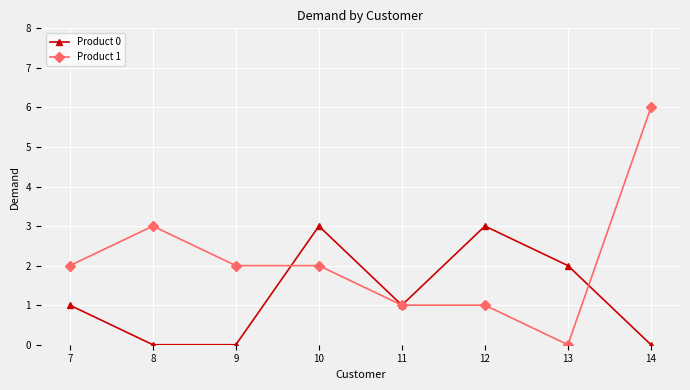

What is the value of the Product 1 point at the 3rd from the left?

2